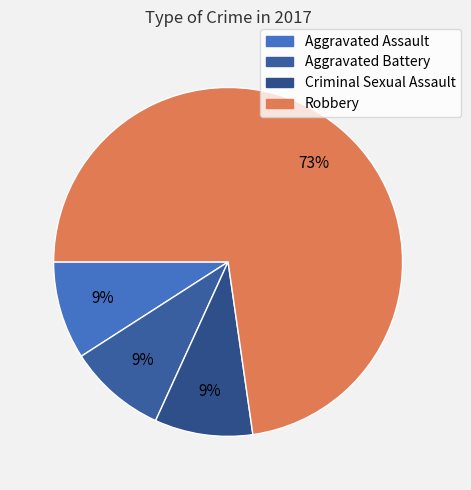

To the nearest percent, what is the average slice percentage?

25%